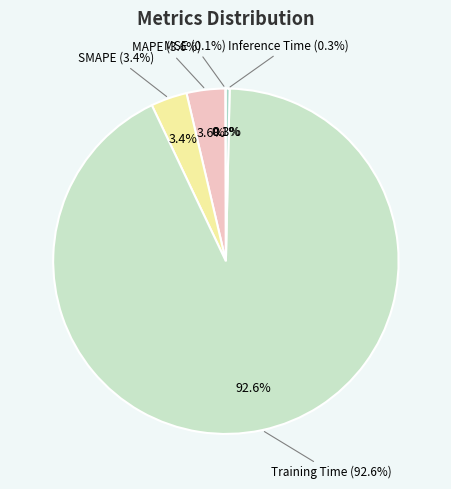

To the nearest percent, what is the combined percentage of MAPE and Training Time?

96%